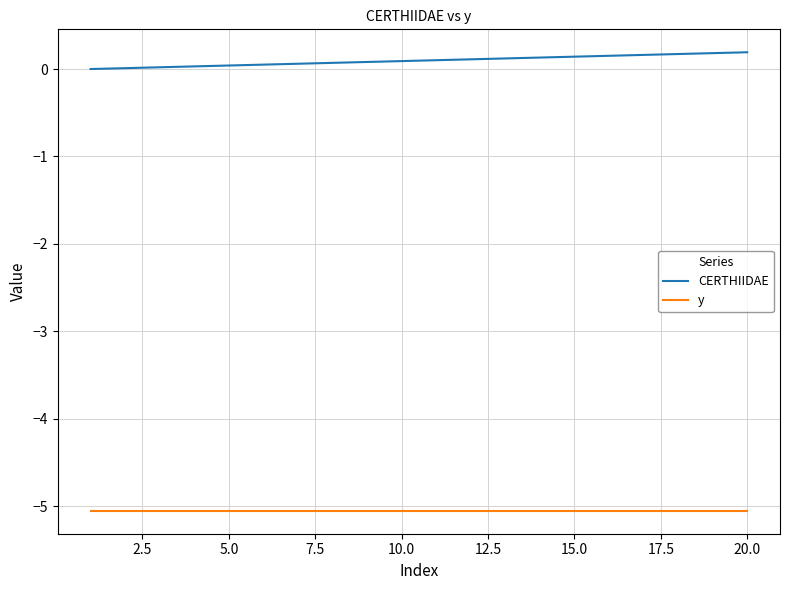

Which series has the largest total across all categories?

CERTHIIDAE